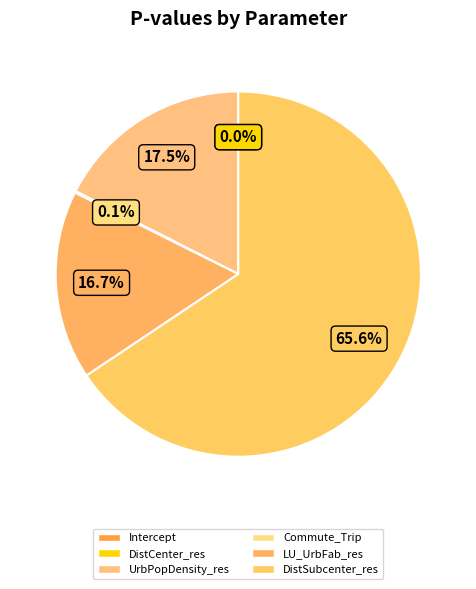

Is it true that Intercept is 0% of the pie?

True